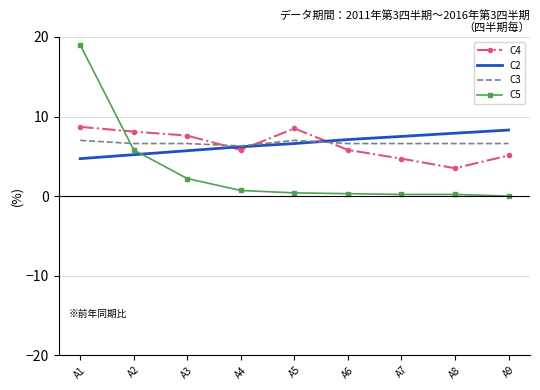

At how many categories does at least one series exceed 9?

1